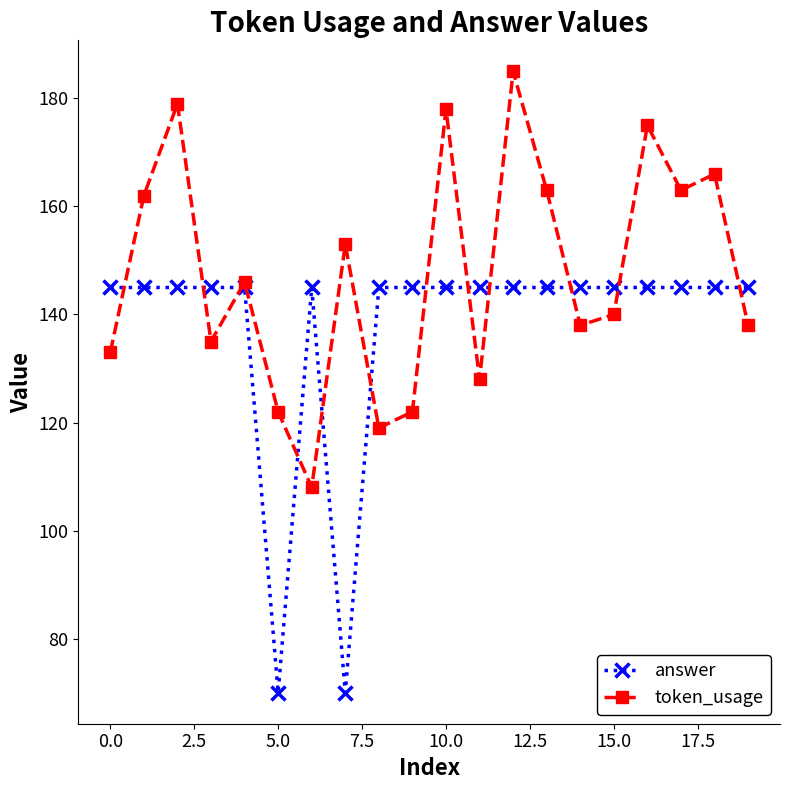

True or false: answer and token_usage intersect in this chart.

True